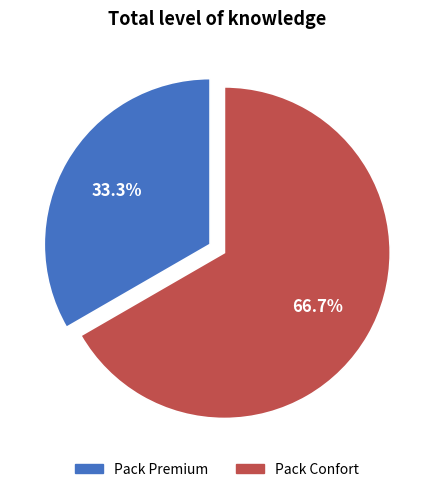

What is the smallest slice in the pie chart?

Pack Premium